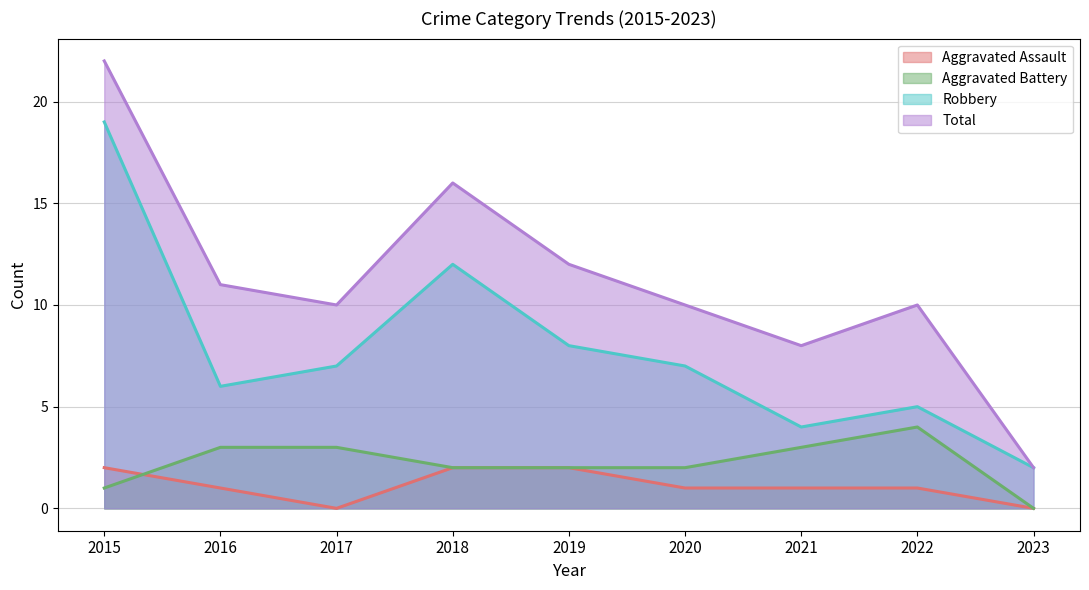

True or false: Aggravated Battery has a value of 0 at 2023.

True